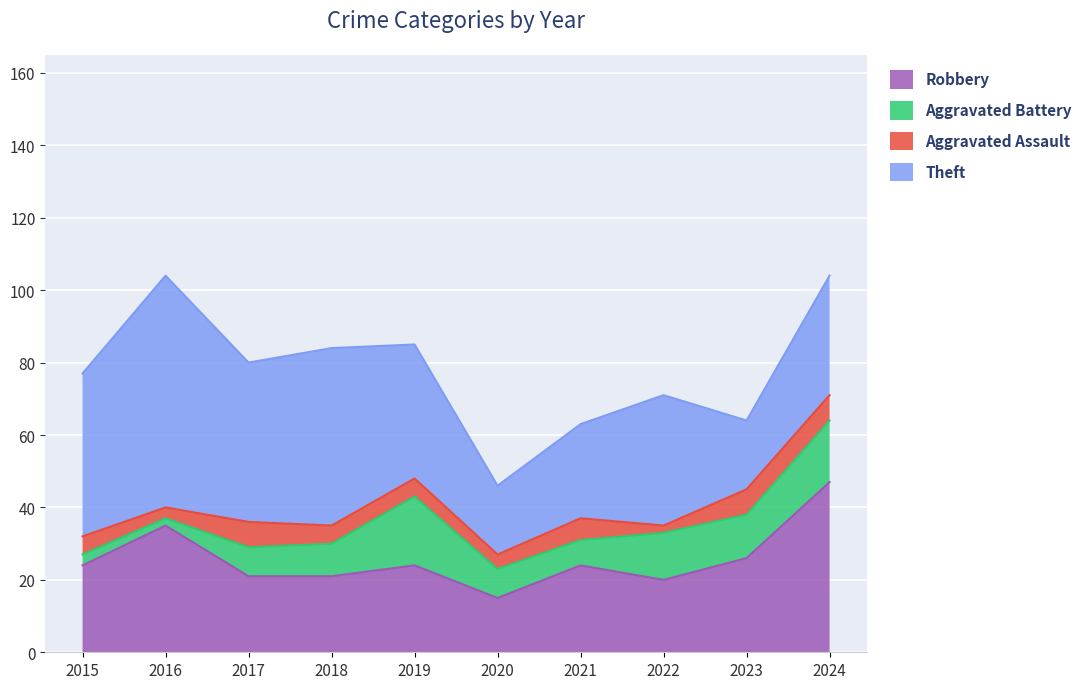

What is the smallest value displayed?

2